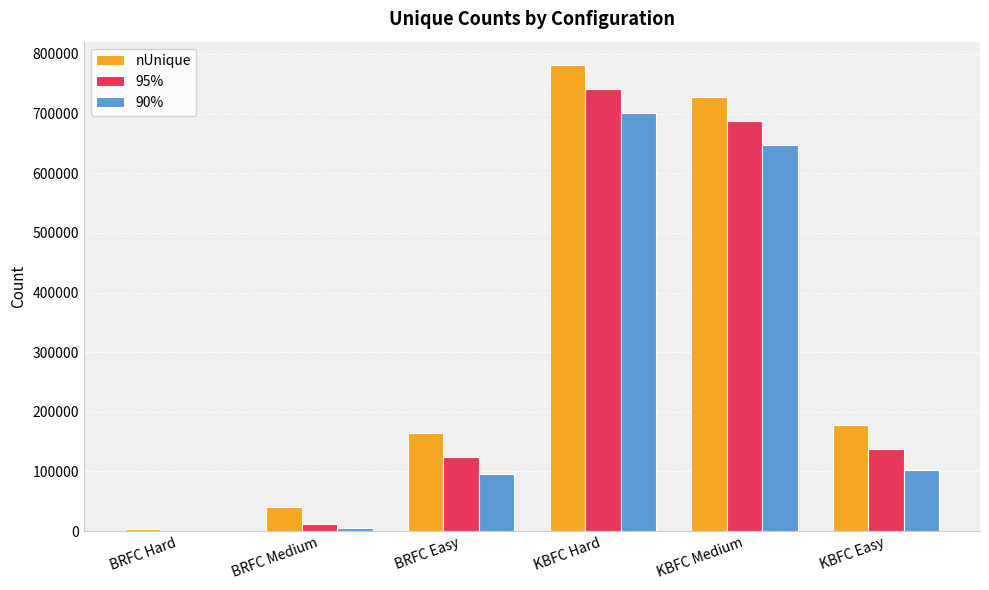

Is it true that 95% equals 192437 at BRFC Easy?

False